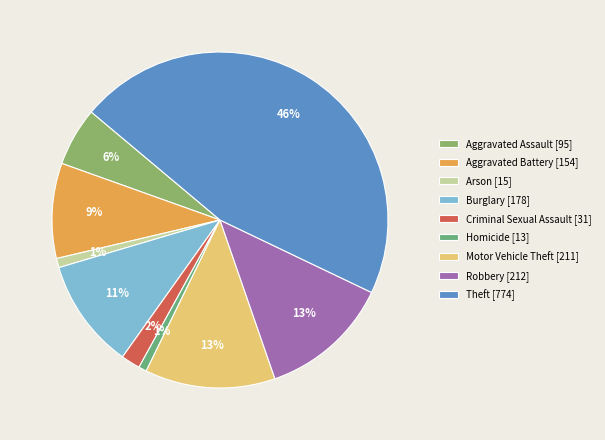

How many slices are in this pie chart?

9